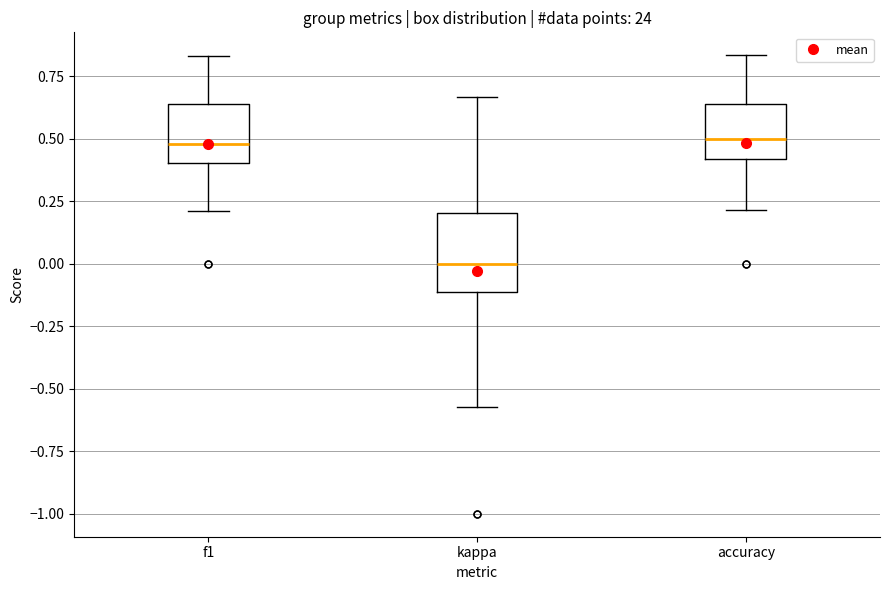

Reading left to right, transcribe this box plot: for each box, give where its median line is, the range the box spans, and where its two whiskers end, as read against the y-axis. The values are not printed on the chart, so give them approximately, as read against the axis.

f1: median 0.50, box 0.40 to 0.65, whiskers 0.20 to 0.85
kappa: median 0.00, box -0.10 to 0.20, whiskers -0.55 to 0.65
accuracy: median 0.50, box 0.40 to 0.65, whiskers 0.20 to 0.85